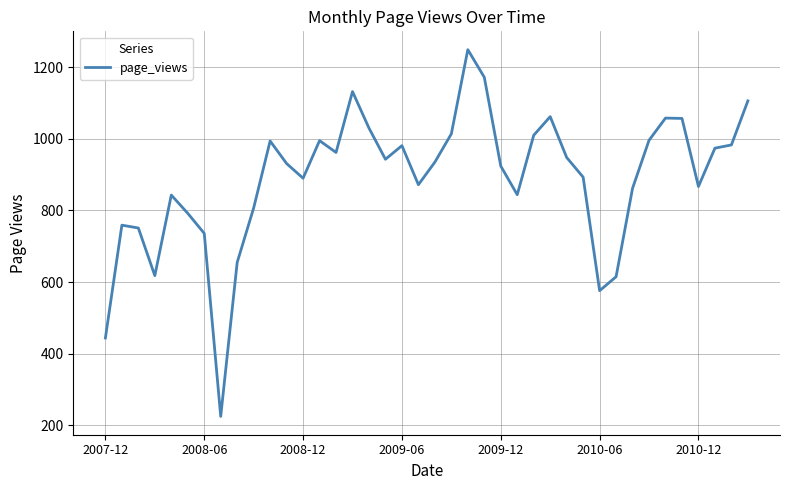

What is the smallest value displayed?

225